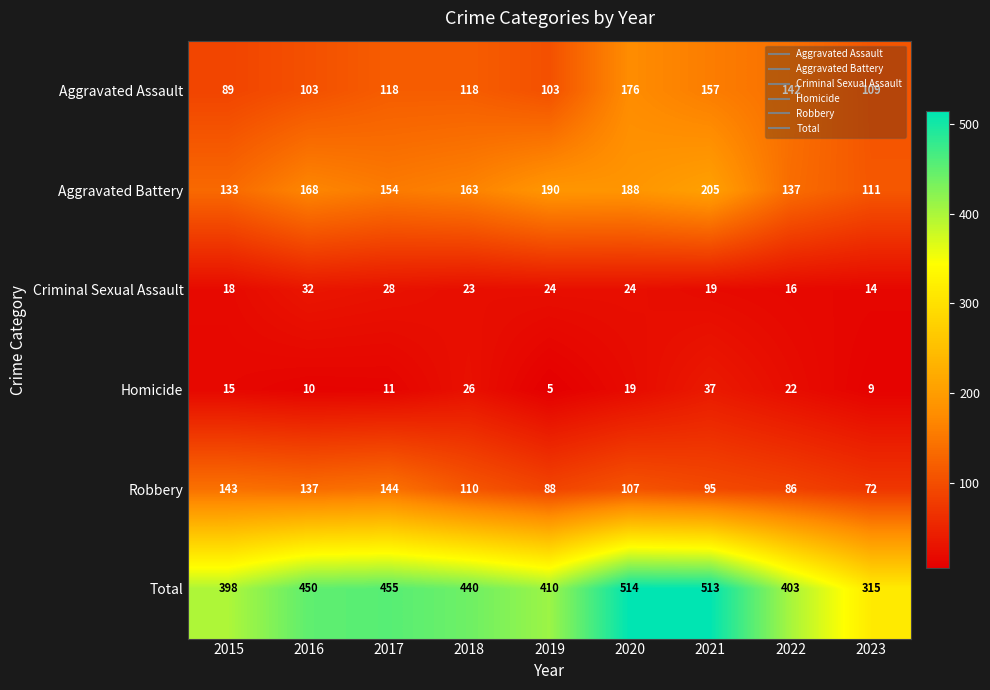

Is it true that Robbery equals 72 at 2023?

True